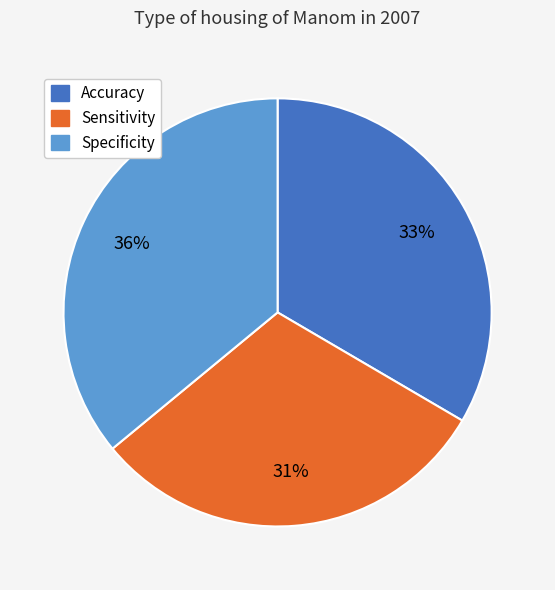

What is the largest slice in the pie chart?

Specificity